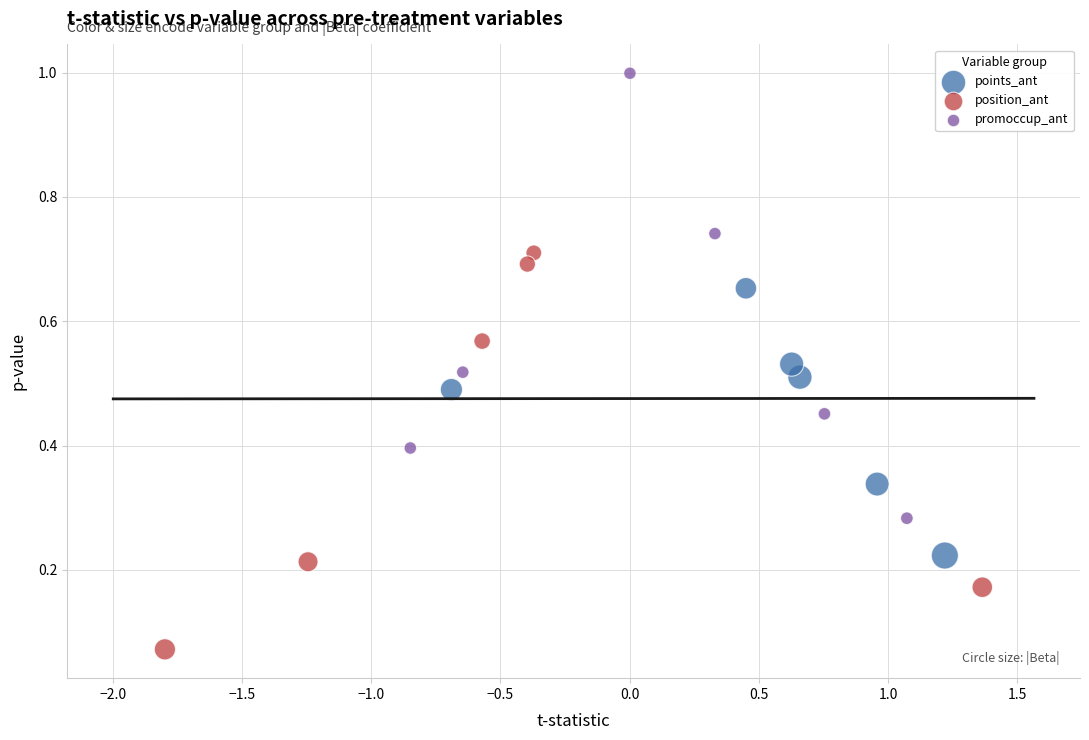

Which series contains the lowest Y value?

position_ant